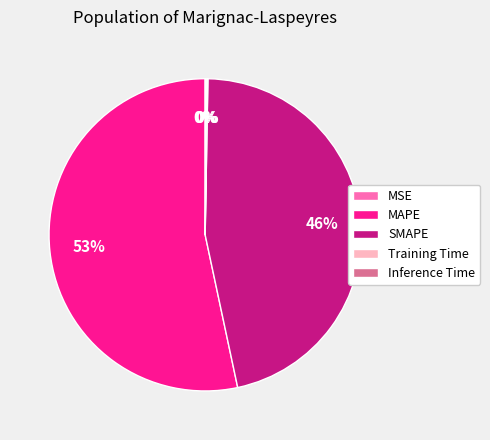

To the nearest percent, what percentage of the pie is SMAPE?

46%